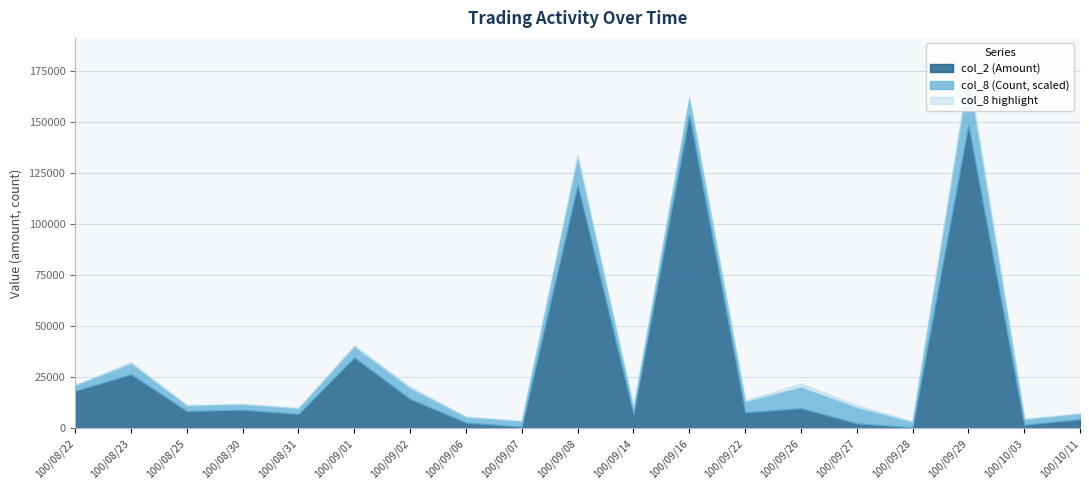

How many values in the col_2 (Amount) series are below 8400?

9